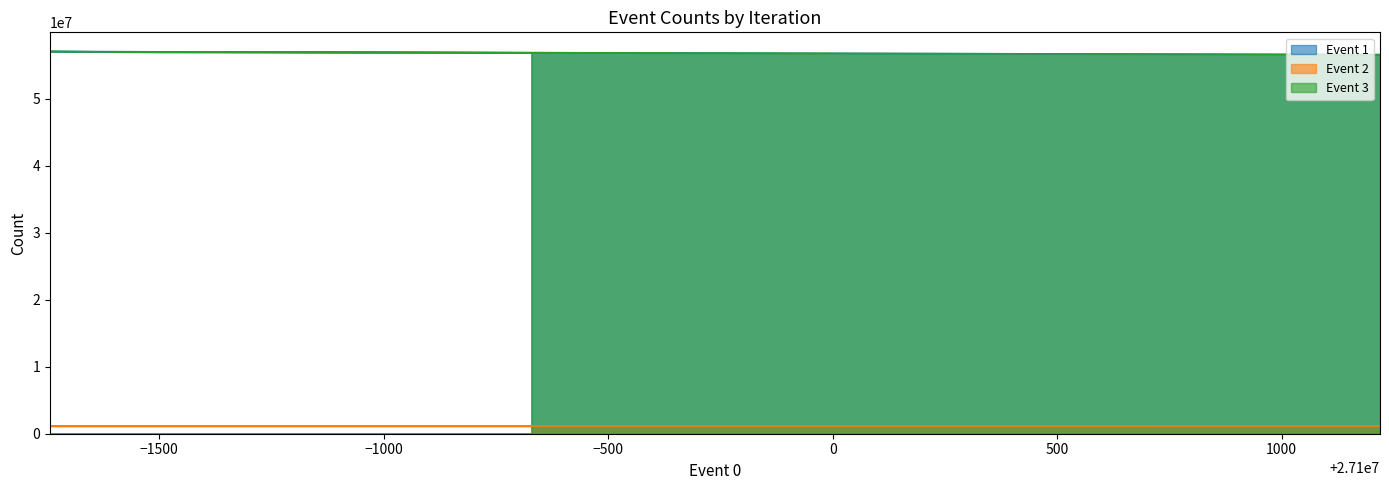

Is the value of Event 2 at Average greater than the value of Event 1 at Iteration 2?

No